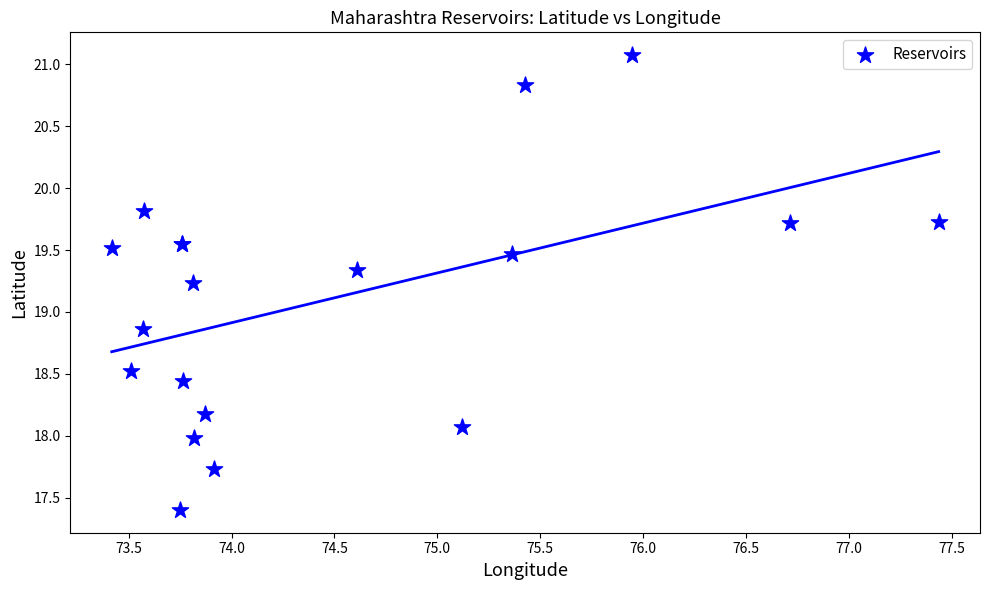

What Y value in the scatter plot is closest to 19?

18.9